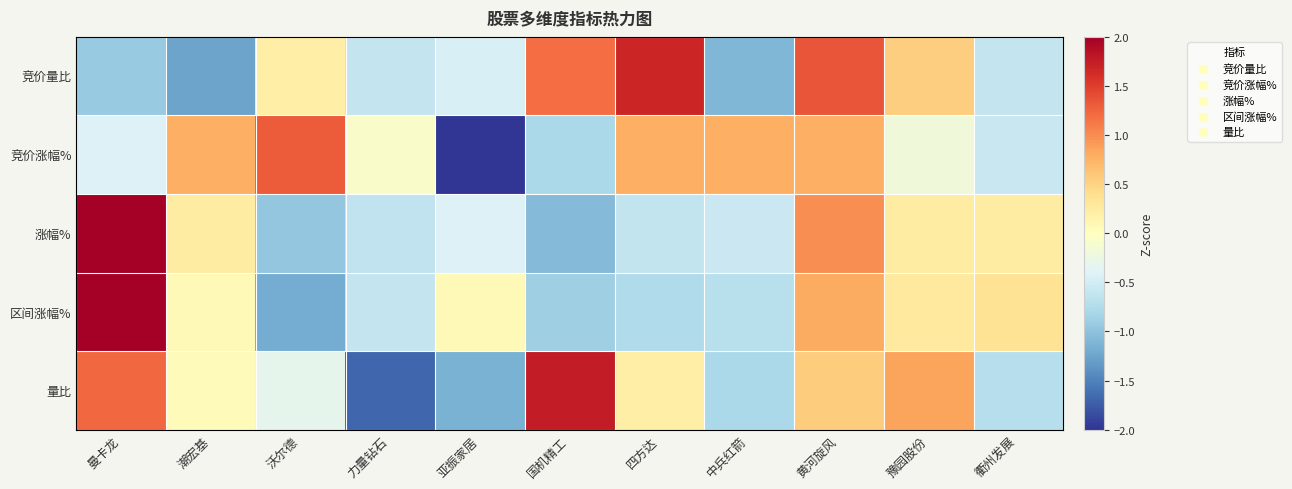

Reading left to right, list all the values displayed in this chart.

竞价量比: 曼卡龙=-0.9	潮宏基=-1.3	沃尔德=0.2	力量钻石=-0.6	亚振家居=-0.4	国机精工=1.2	四方达=1.7	中兵红箭=-1.1	黄河旋风=1.4	豫园股份=0.5	衢州发展=-0.6
竞价涨幅%: 曼卡龙=-0.4	潮宏基=0.8	沃尔德=1.3	力量钻石=-0.1	亚振家居=-2.4	国机精工=-0.8	四方达=0.8	中兵红箭=0.8	黄河旋风=0.8	豫园股份=-0.2	衢州发展=-0.6
涨幅%: 曼卡龙=2.5	潮宏基=0.2	沃尔德=-1.0	力量钻石=-0.6	亚振家居=-0.4	国机精工=-1.1	四方达=-0.6	中兵红箭=-0.6	黄河旋风=1.0	豫园股份=0.2	衢州发展=0.2
区间涨幅%: 曼卡龙=2.6	潮宏基=0.1	沃尔德=-1.2	力量钻石=-0.6	亚振家居=0.1	国机精工=-0.9	四方达=-0.8	中兵红箭=-0.7	黄河旋风=0.8	豫园股份=0.3	衢州发展=0.3
量比: 曼卡龙=1.2	潮宏基=0.0	沃尔德=-0.3	力量钻石=-1.7	亚振家居=-1.1	国机精工=1.8	四方达=0.2	中兵红箭=-0.8	黄河旋风=0.6	豫园股份=0.9	衢州发展=-0.7